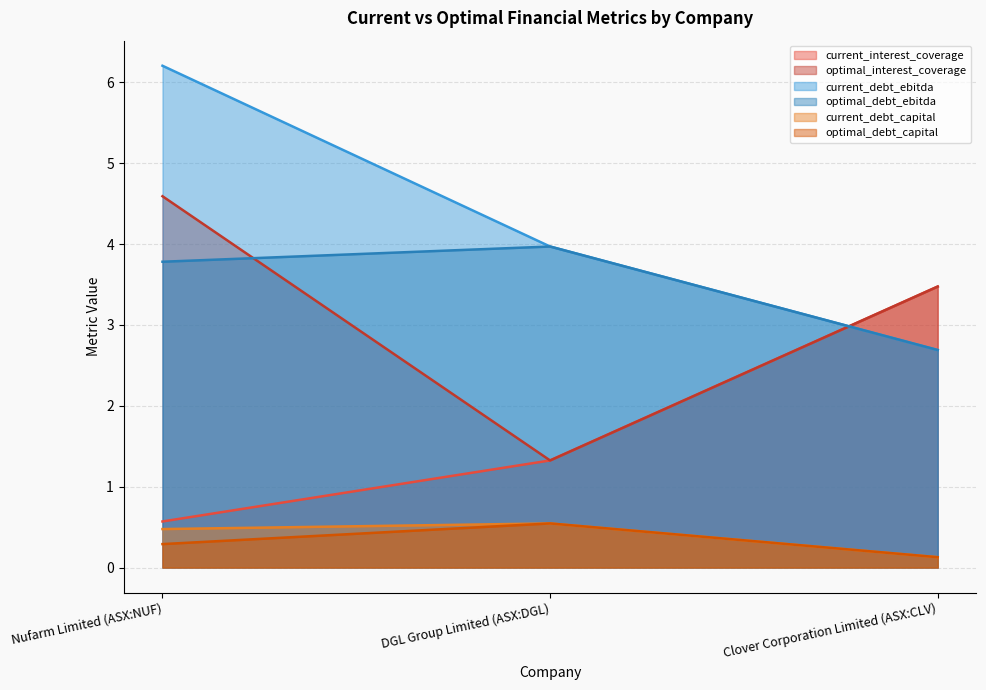

At which category does the chart reach its peak across all series?

Nufarm Limited (ASX:NUF)